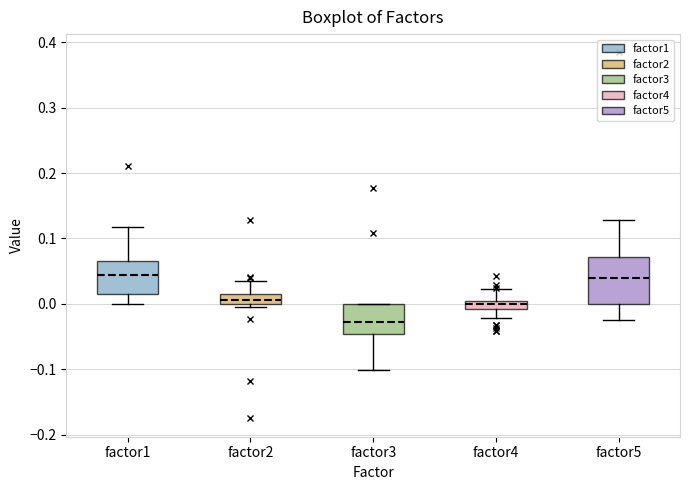

Where does the upper whisker of the box for factor1 end on the y-axis? The values are not printed on the chart, so give them approximately, as read against the axis.

0.12